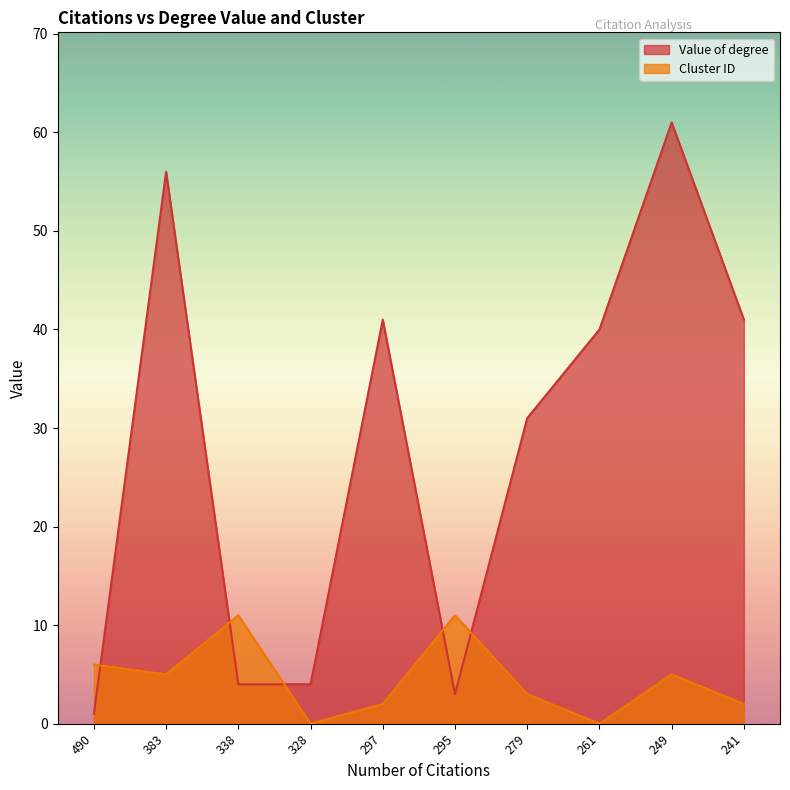

Reading left to right, transcribe all the data shown in this chart.

Value of degree: 1	56	4	4	41	3	31	40	61	41
Cluster ID: 6	5	11	0	2	11	3	0	5	2